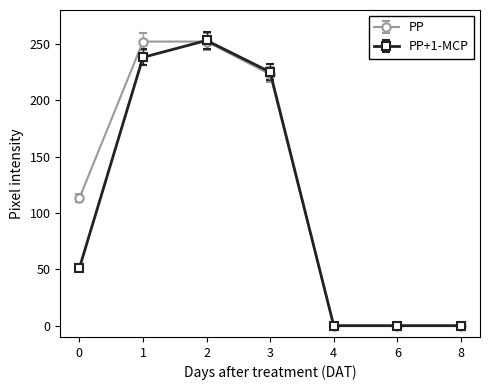

The value of PP+1-MCP at 8 is 0. True or false?

True